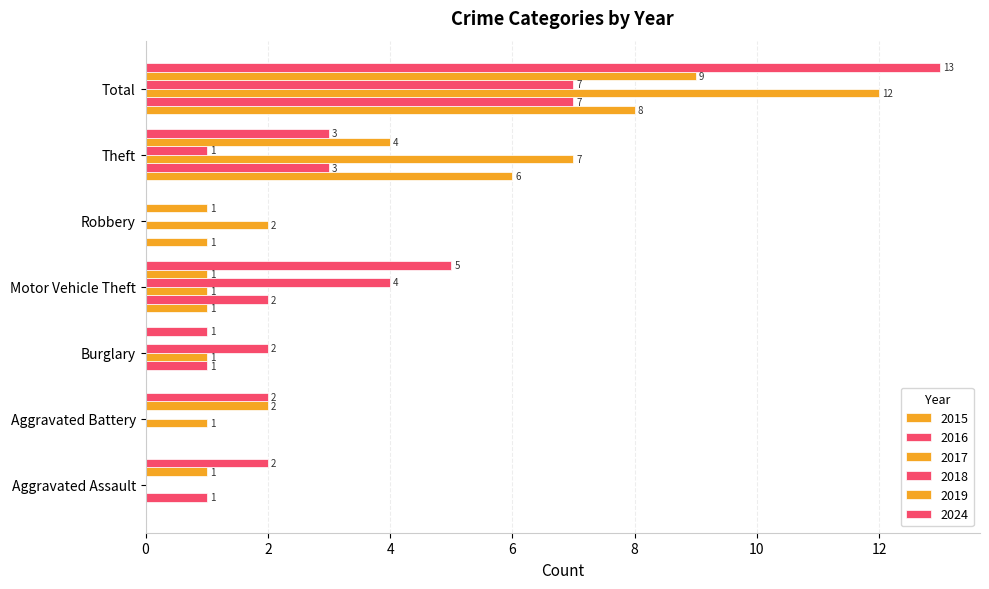

How many positive values does the 2016 series have?

5